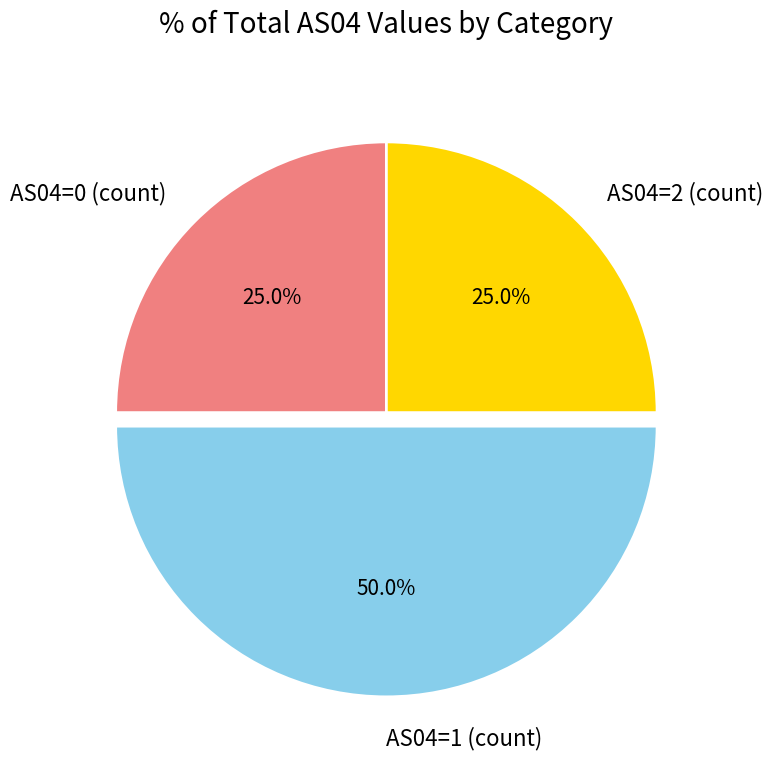

How many slices are in this pie chart?

3